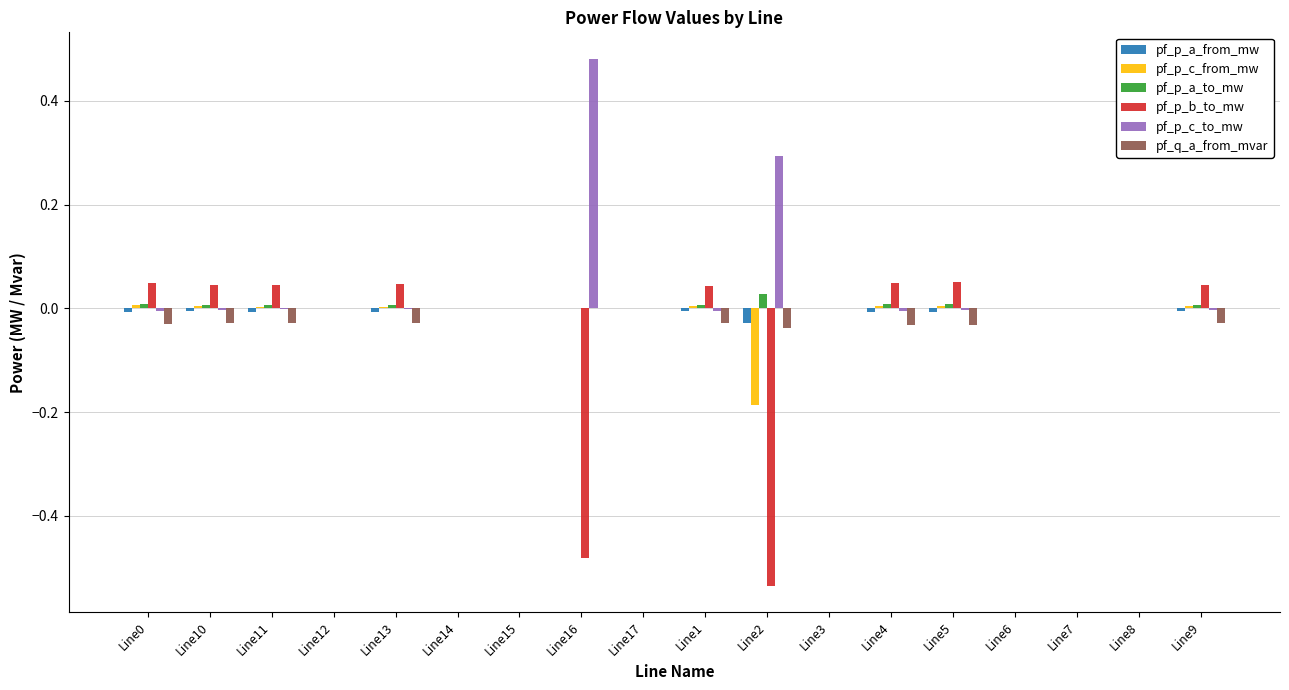

Are the bars horizontal?

No